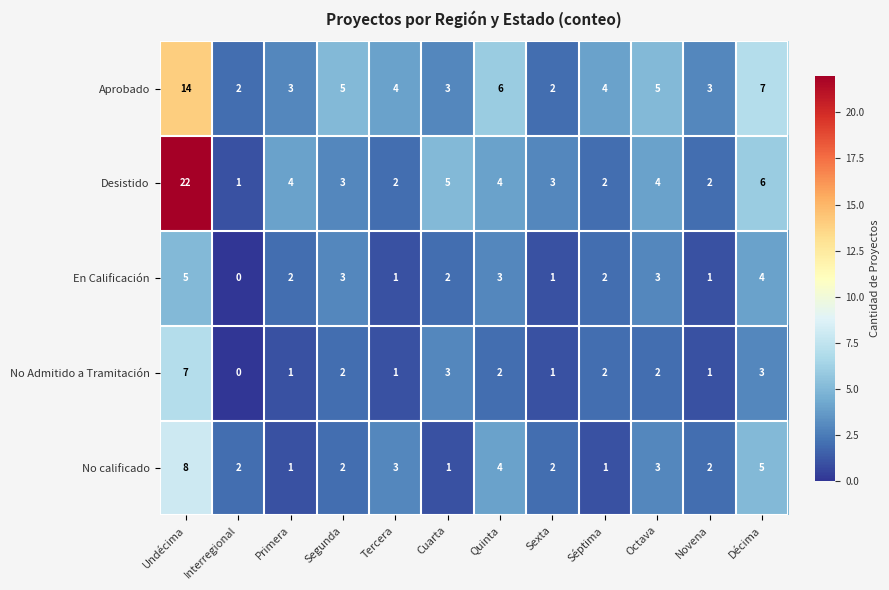

What is the difference between the highest and lowest values at Undécima?

17